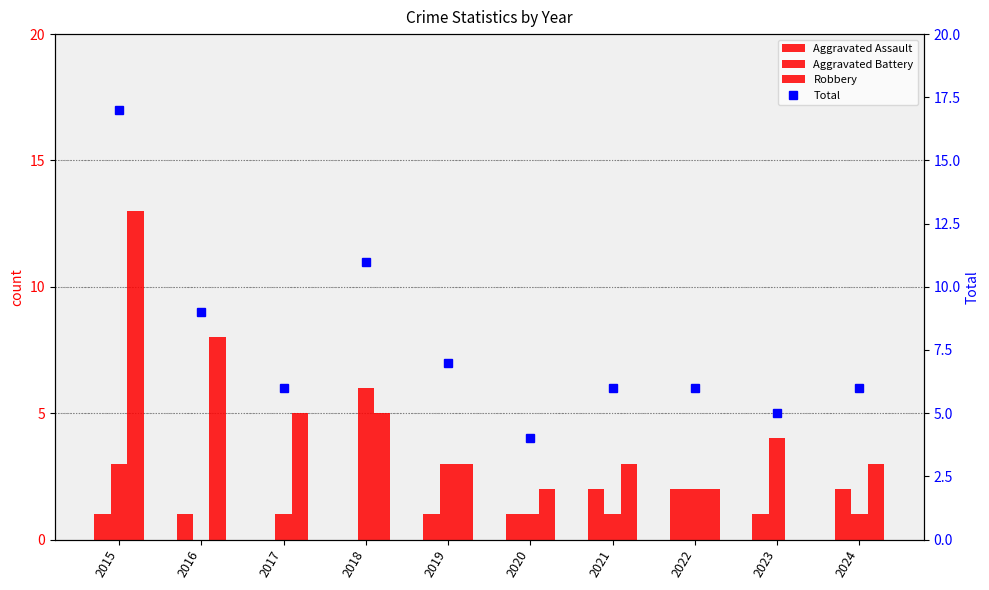

Where does the Aggravated Battery series first go above 2?

2015